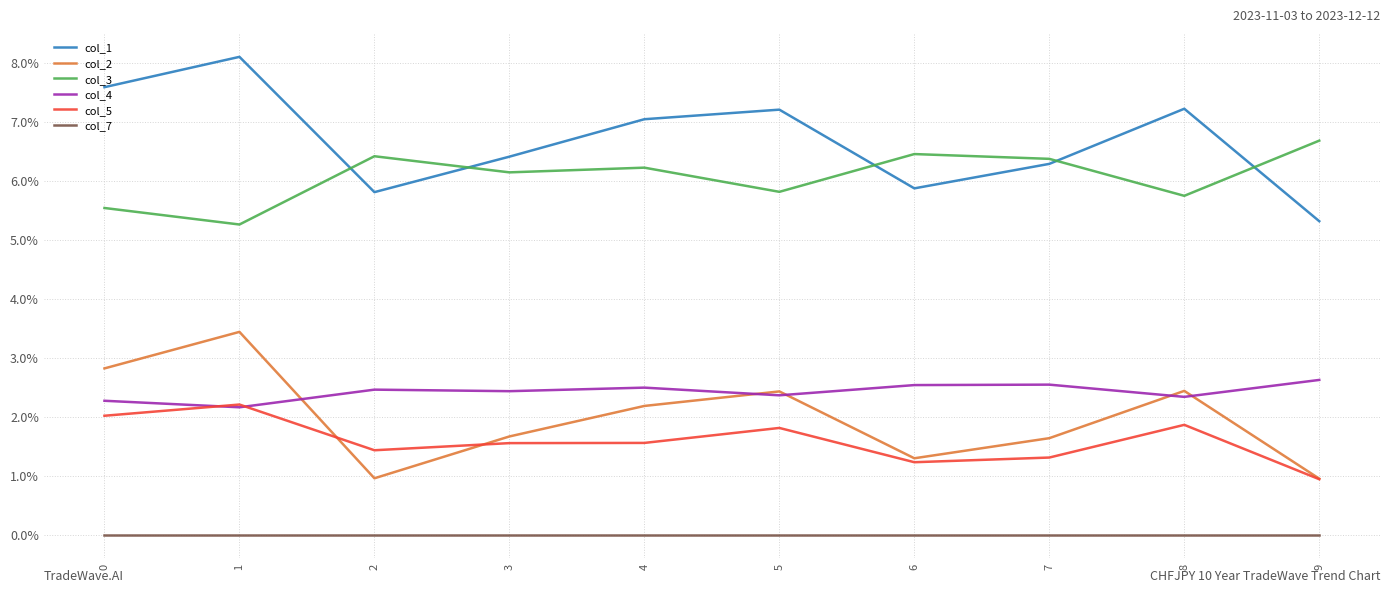

At how many categories does at least one series exceed 0?

10